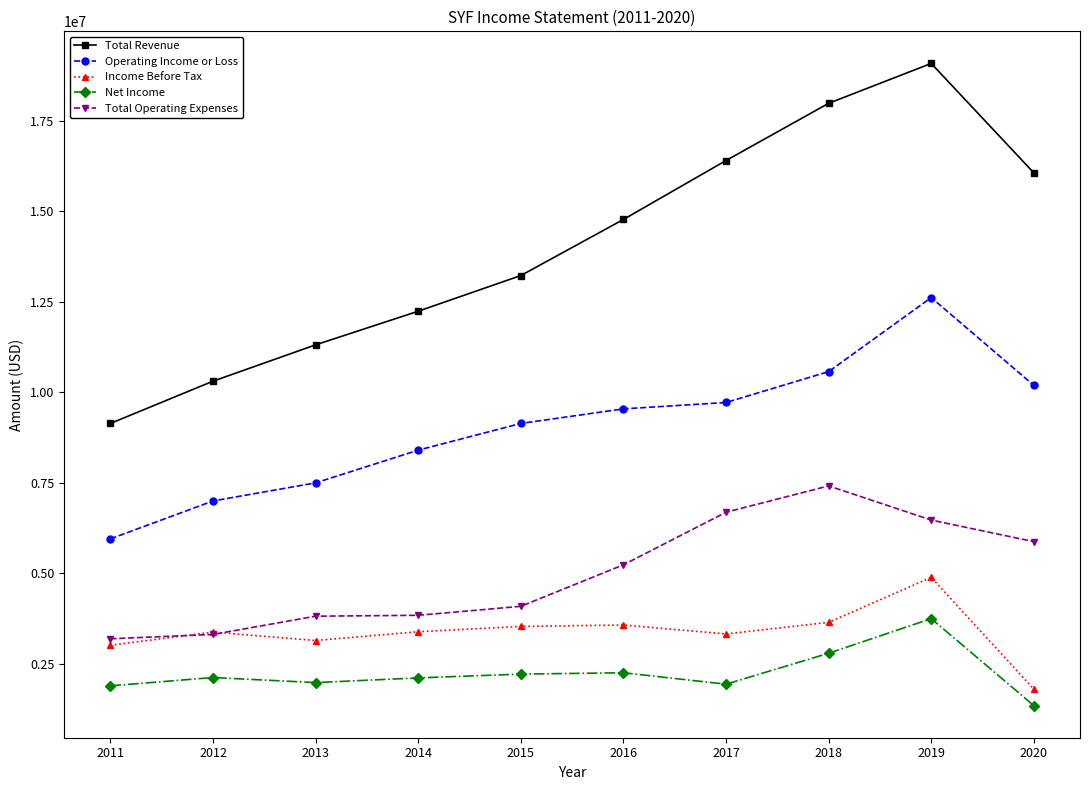

What value does the Net Income series have at 2015, to the nearest 100?

2214000